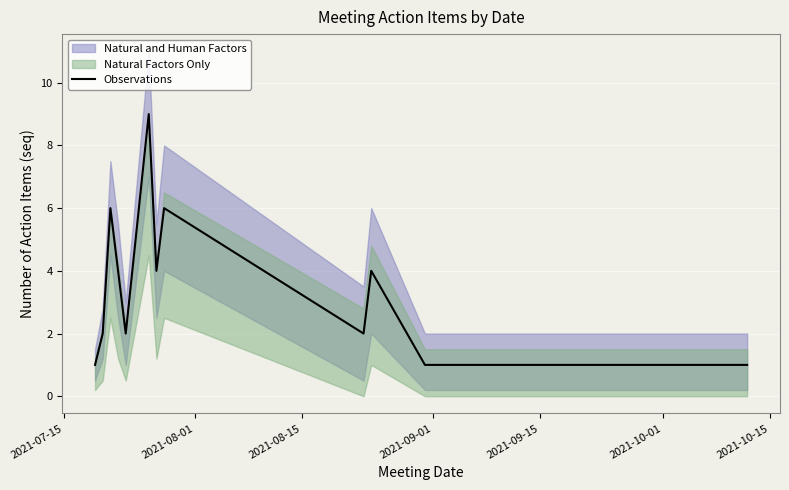

What is the difference between the second highest and second lowest values?

5